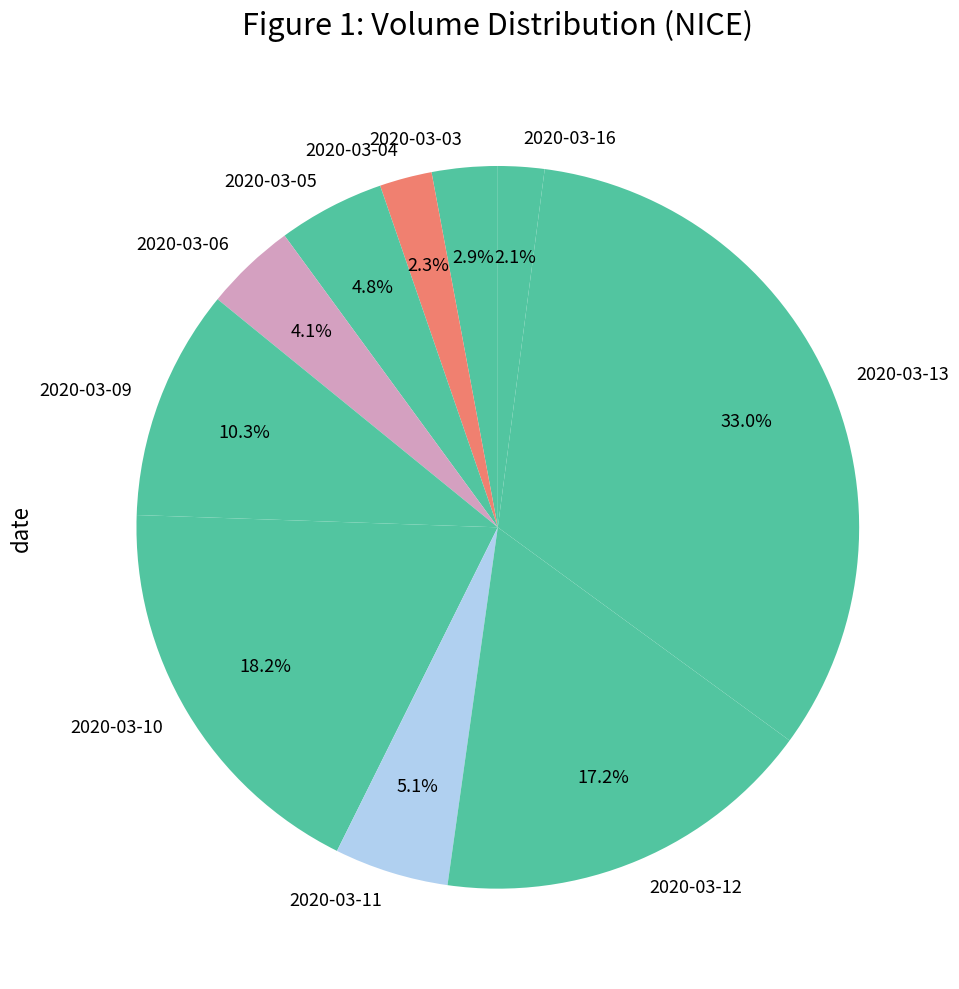

Which category has the biggest portion of the pie?

2020-03-13